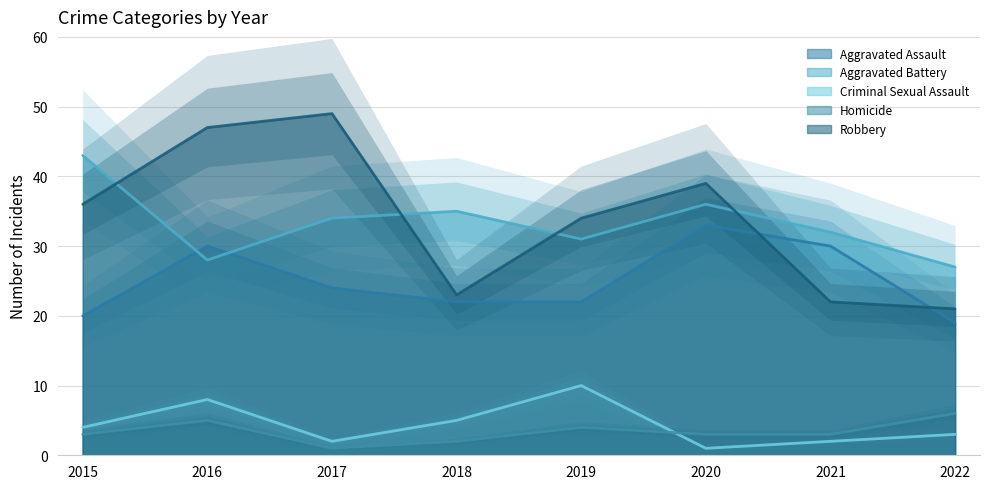

What value does the Criminal Sexual Assault series have at 2019?

10